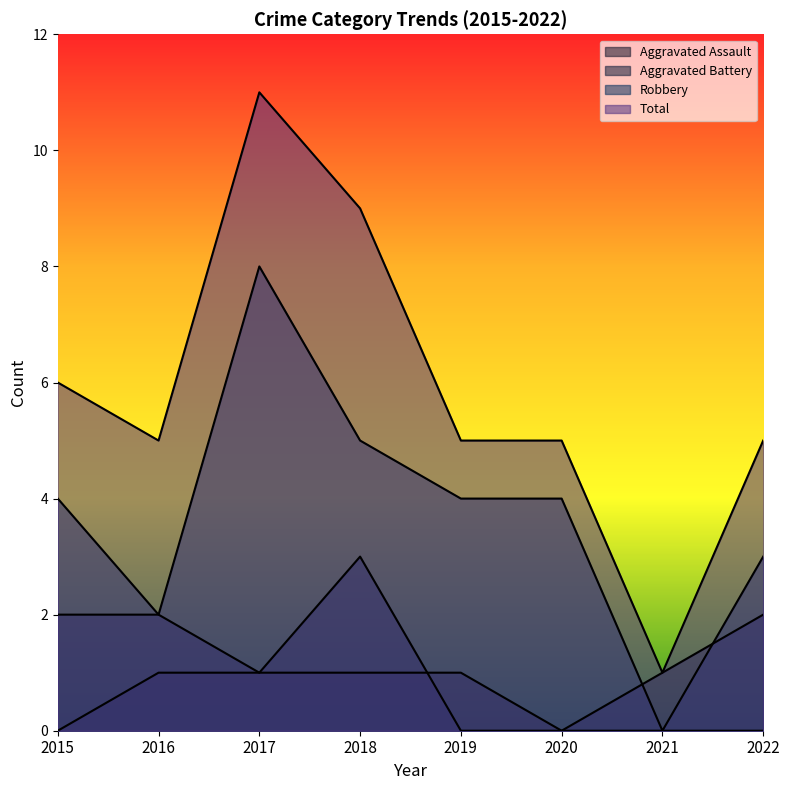

How many lines are shown in the chart?

4